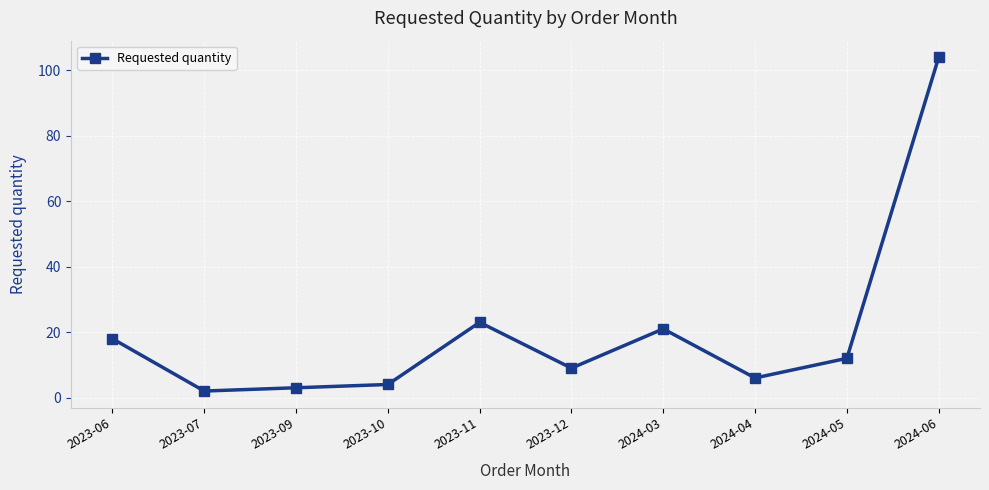

At which category does the data reach its first local peak?

2023-11